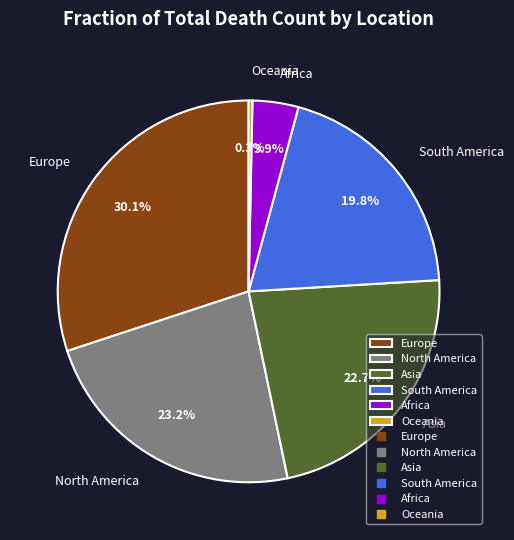

What is the ratio of the value at South America to the value at Africa?

5.1